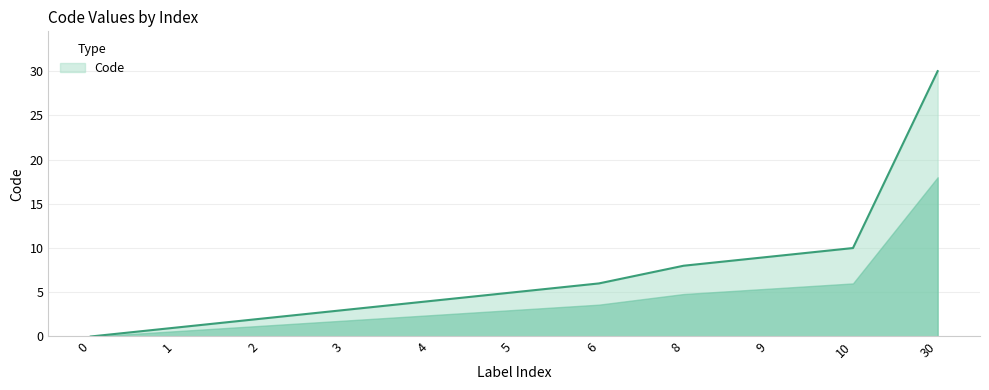

The chart shows a value of 3 at 10. True or false?

False